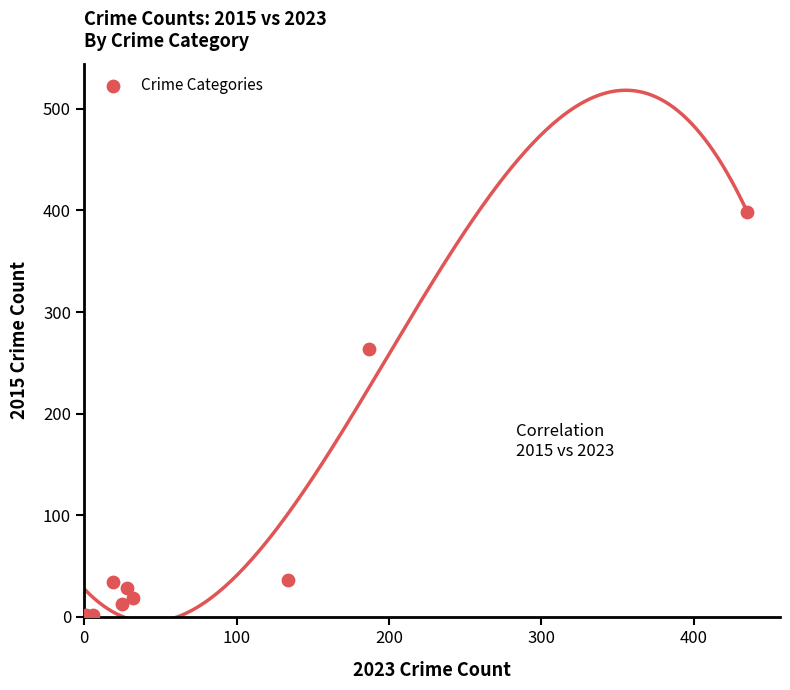

What Y value in the scatter plot is closest to 199?

264